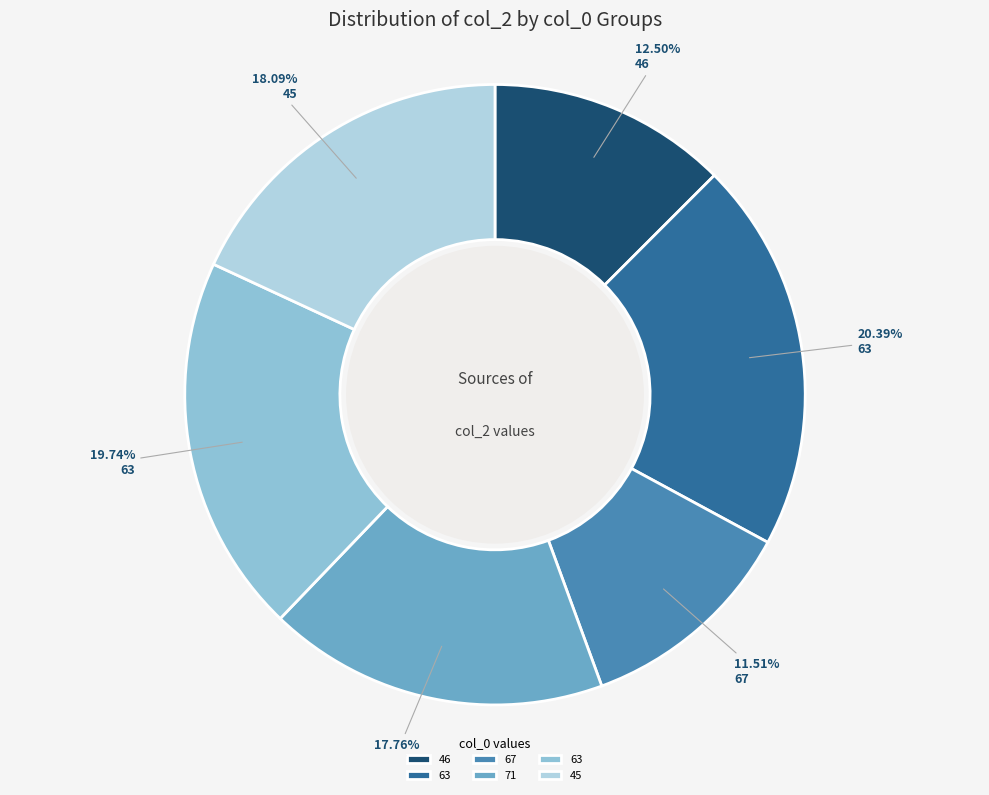

Is there a majority slice in this chart?

No